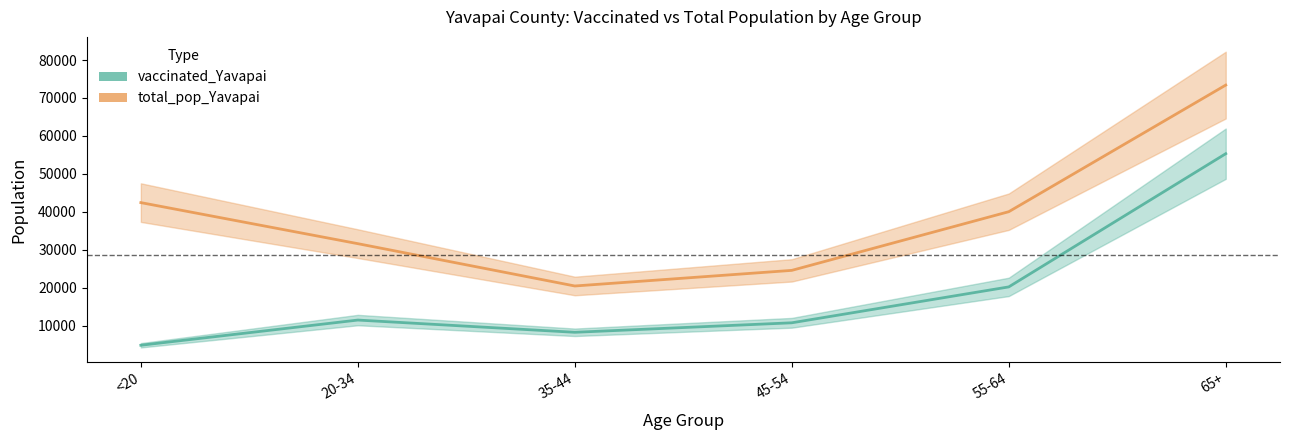

How many lines are shown in the chart?

2